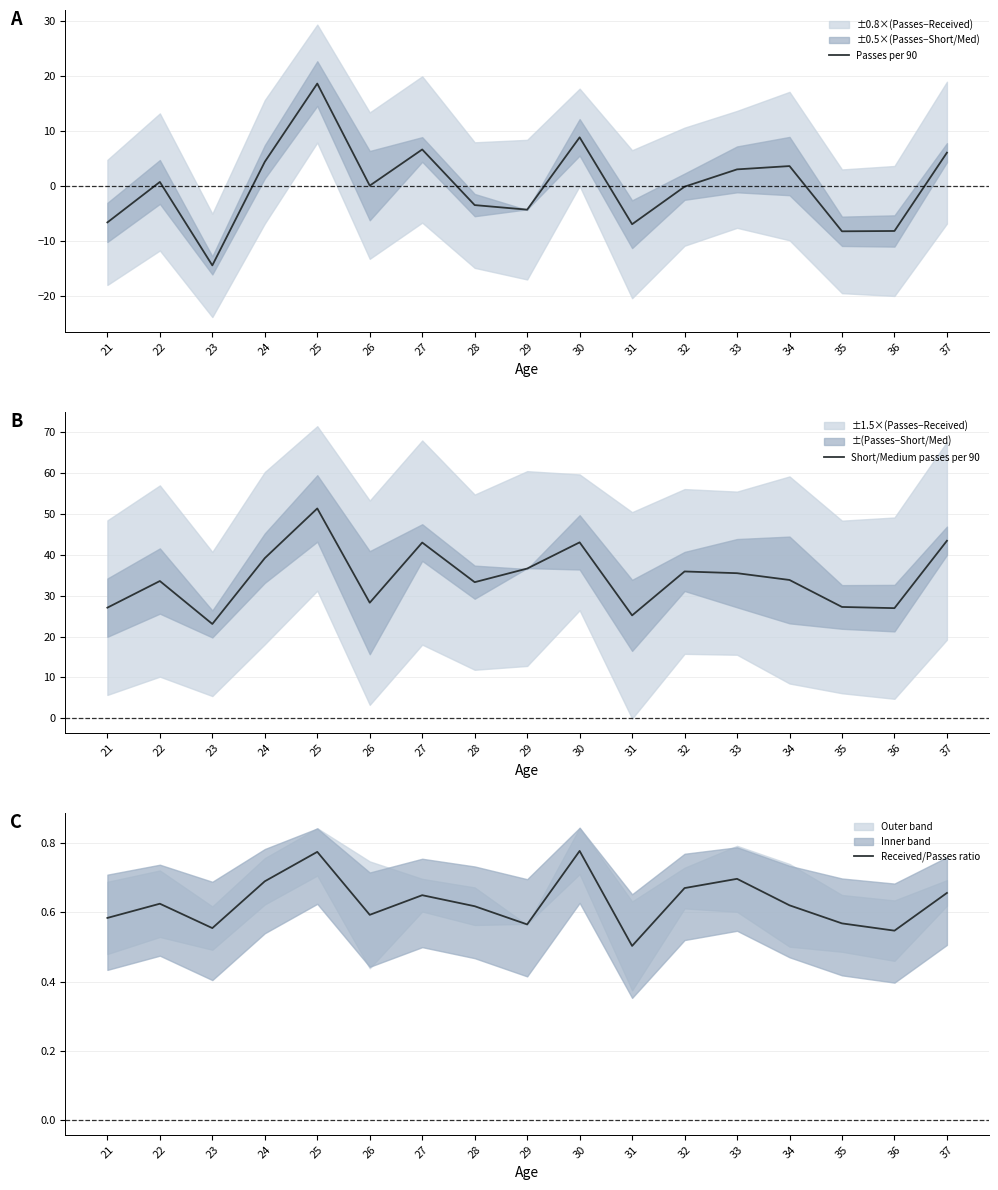

How many interior local peaks does the Passes per 90 series have?

5